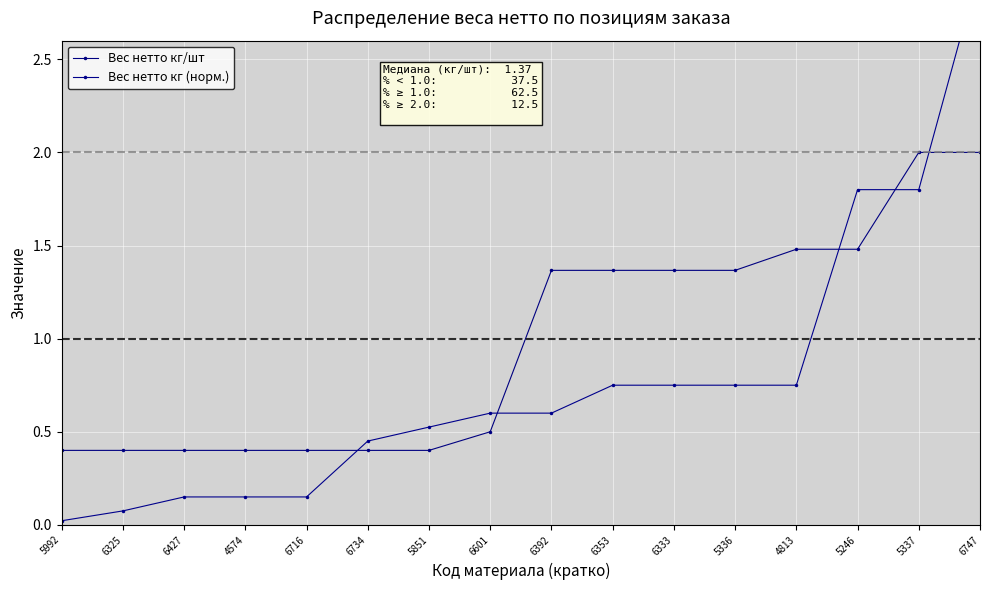

What is the sum of all Вес нетто кг/шт values?

15.7